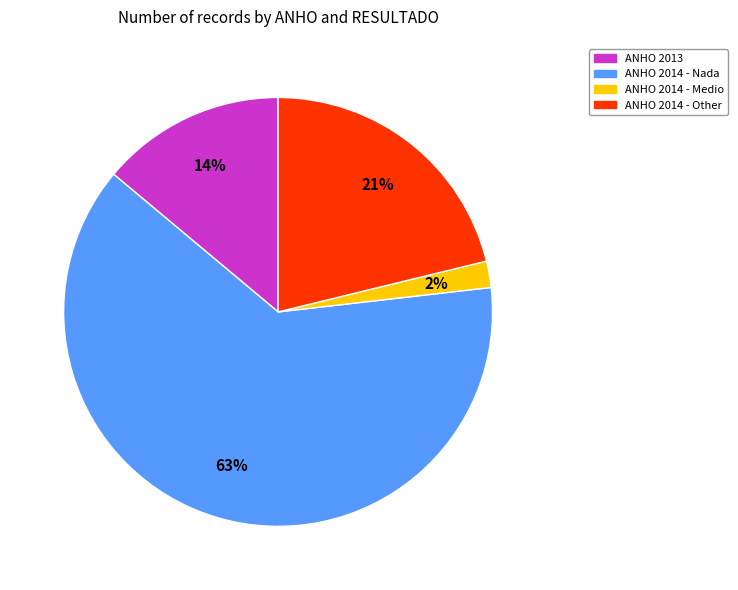

Is there any slice that represents more than half of the pie?

Yes